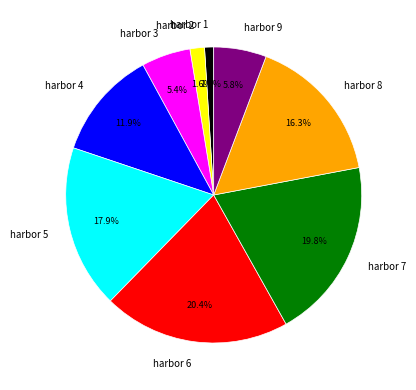

Does any single category account for the majority?

No